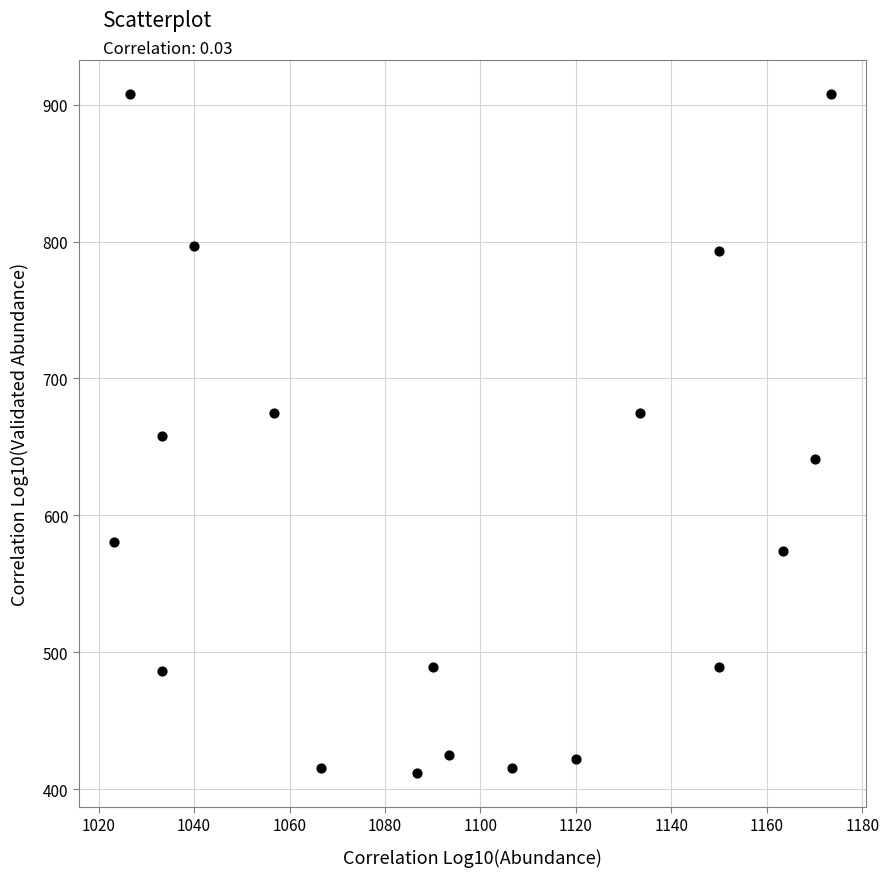

What is the range of X values (max minus min)?

150.0